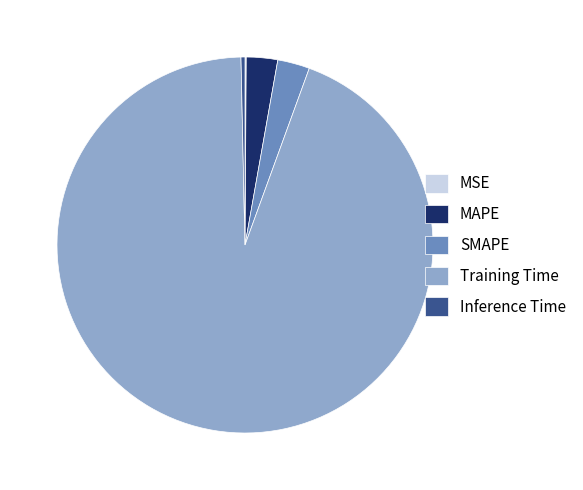

Is it true that Training Time is 80% of the pie?

False